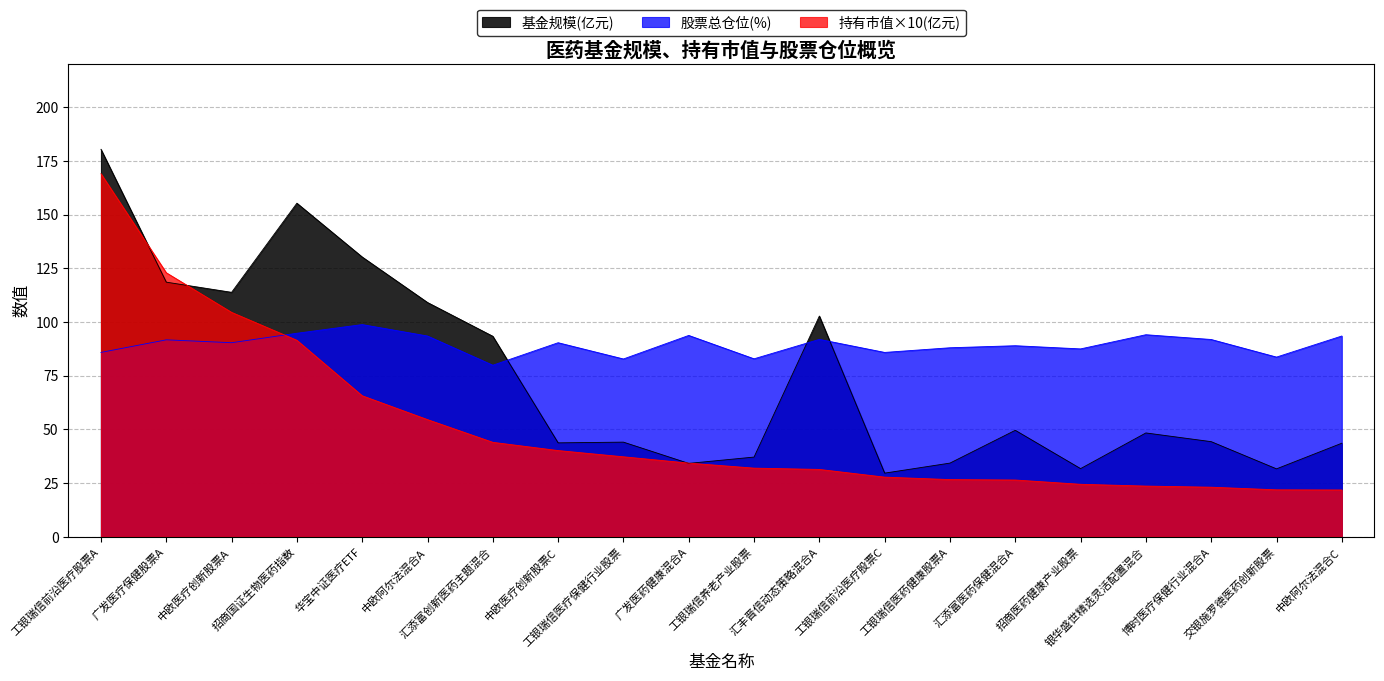

What is the lowest value of the 股票总仓位(%) series?

79.8